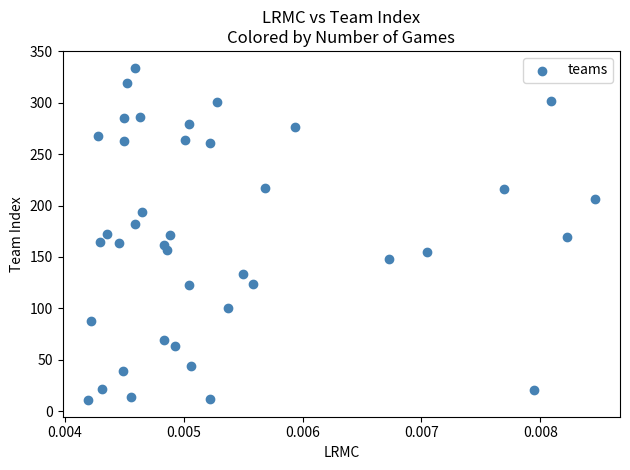

What is the range of Y values (max minus min)?

323